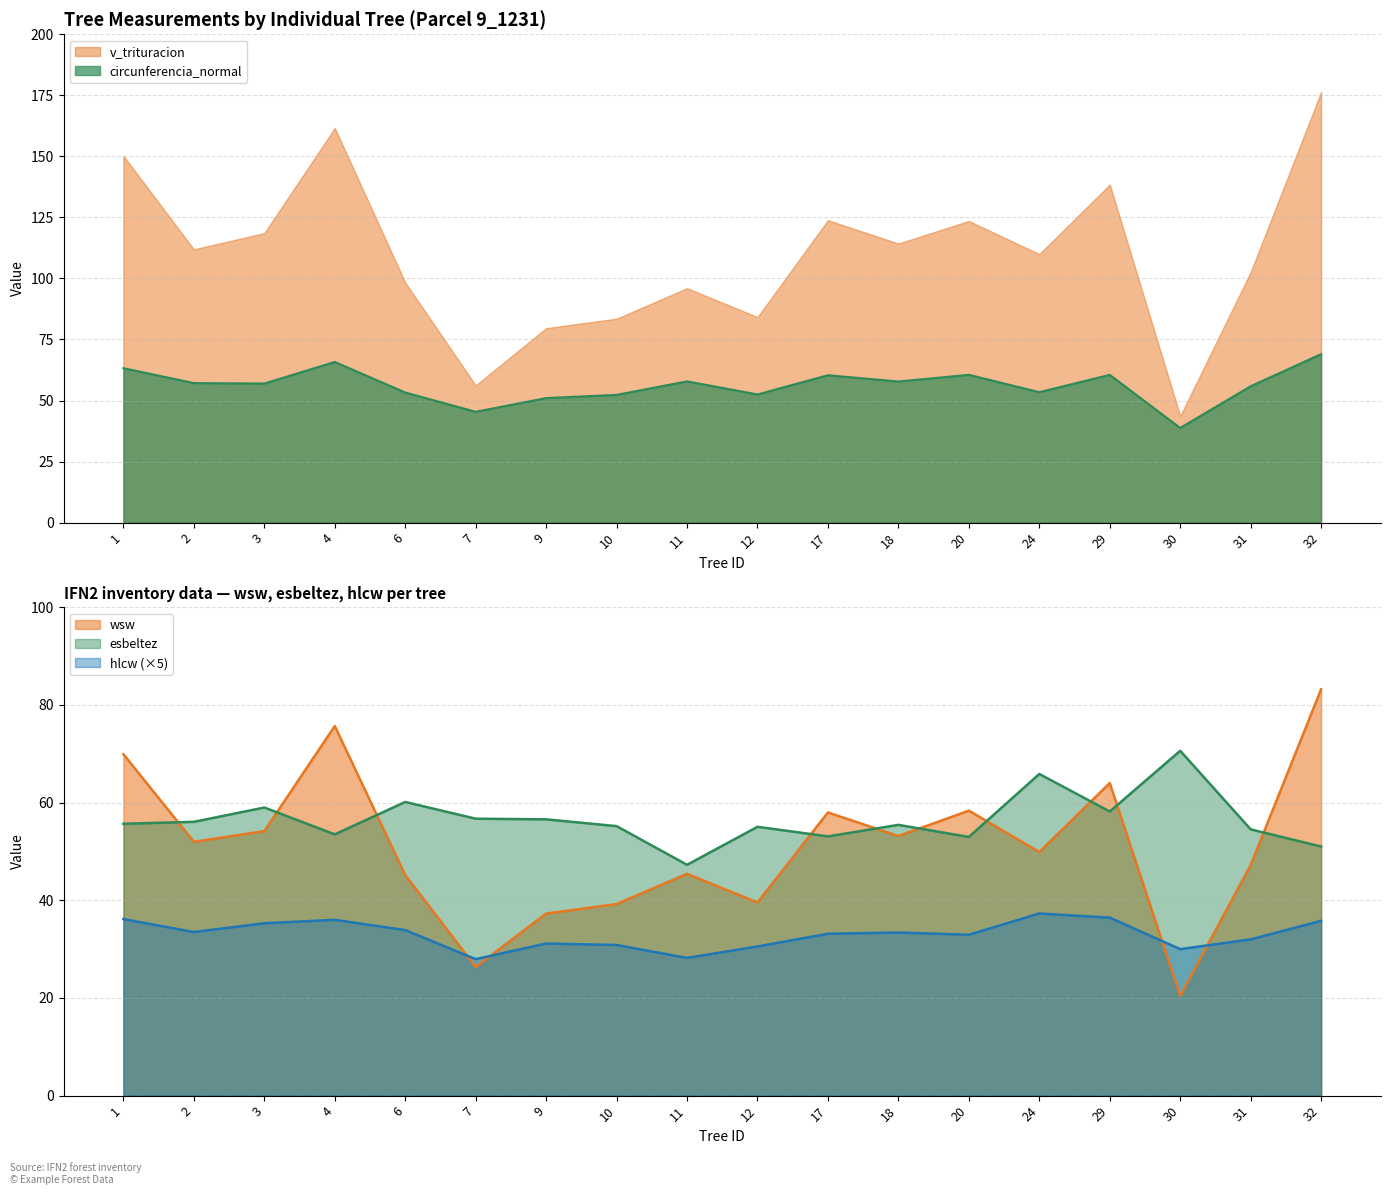

Which has a higher value, 20 or 4?

4